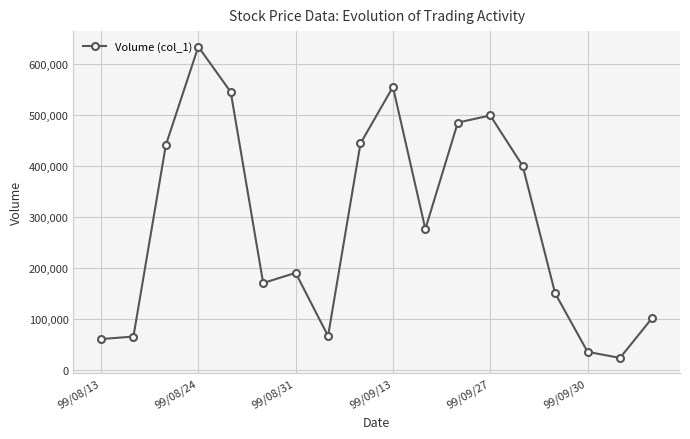

How many points are higher than both their immediate neighbors (excluding endpoints)?

4